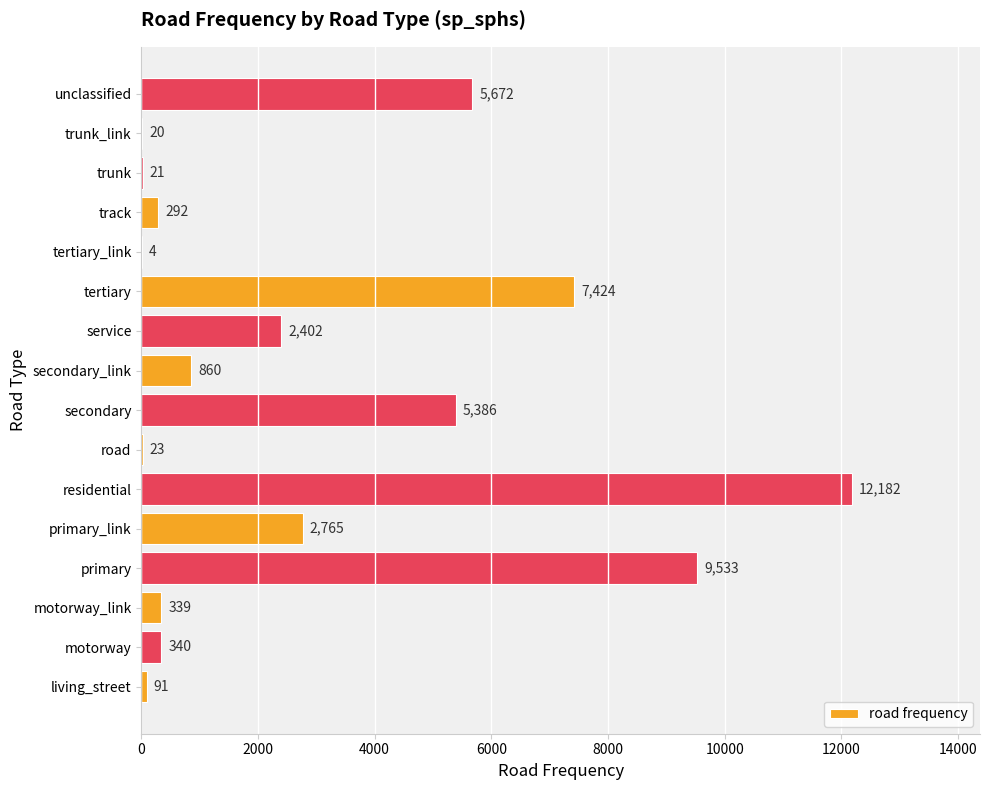

What is the sum of all values?

47354